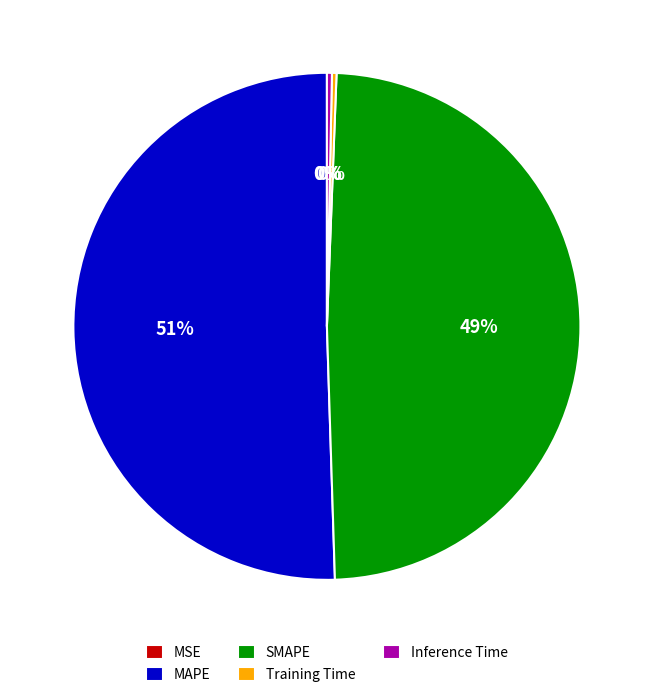

To the nearest percent, what percentage of the pie is SMAPE?

49%